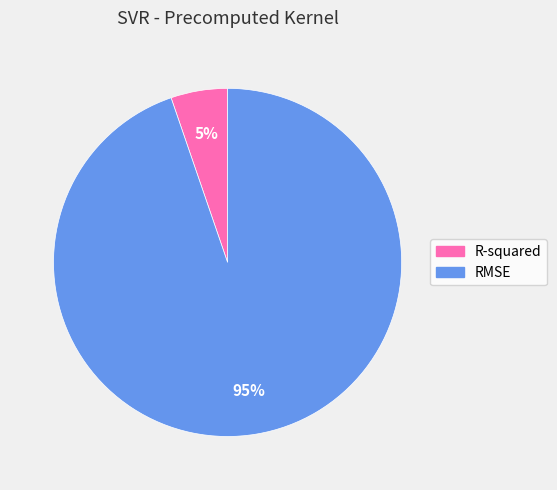

What percentage is the RMSE slice, to the nearest percent?

95%